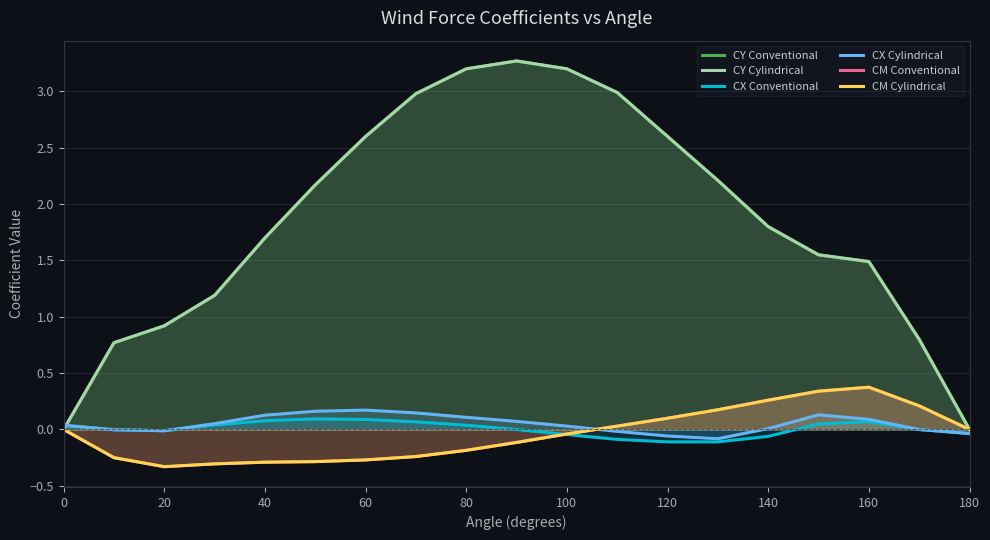

List the series in order of their peak value, lowest first.

CX Conventional, CX Cylindrical, CM Conventional, CM Cylindrical, CY Conventional, CY Cylindrical